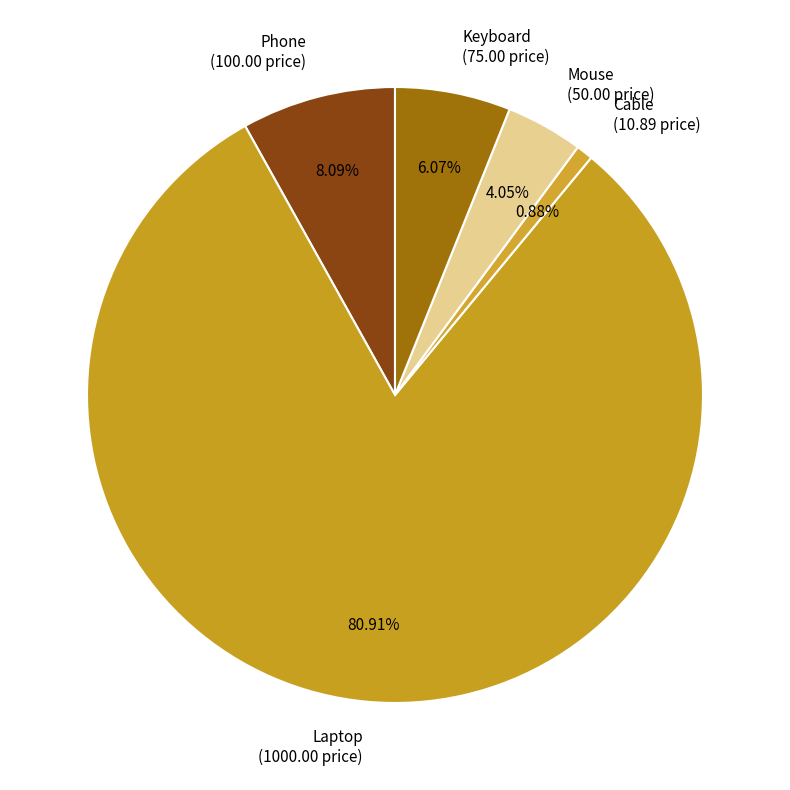

What is the majority slice?

Laptop